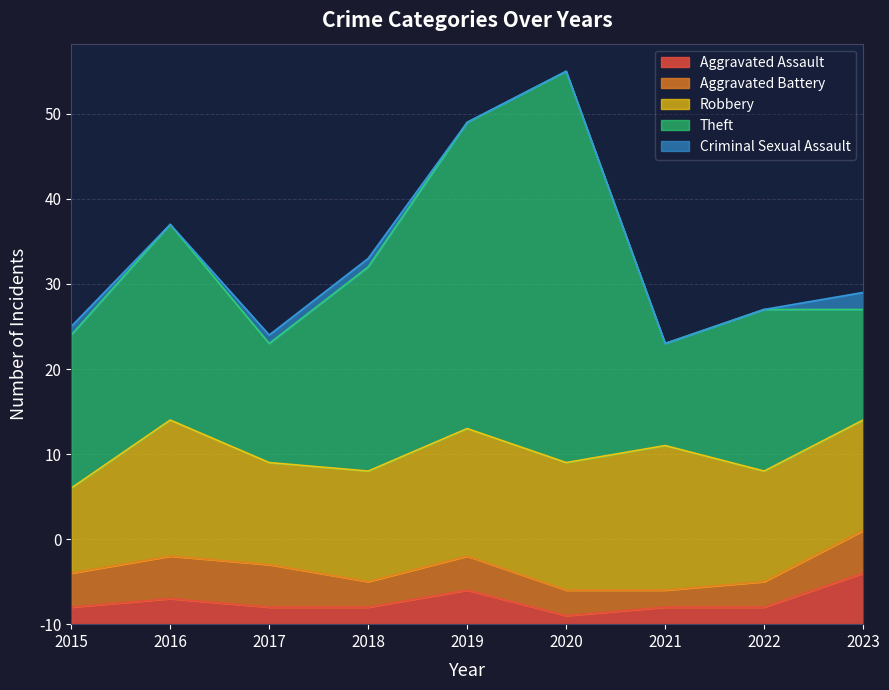

At which label does Theft first exceed 19?

2016